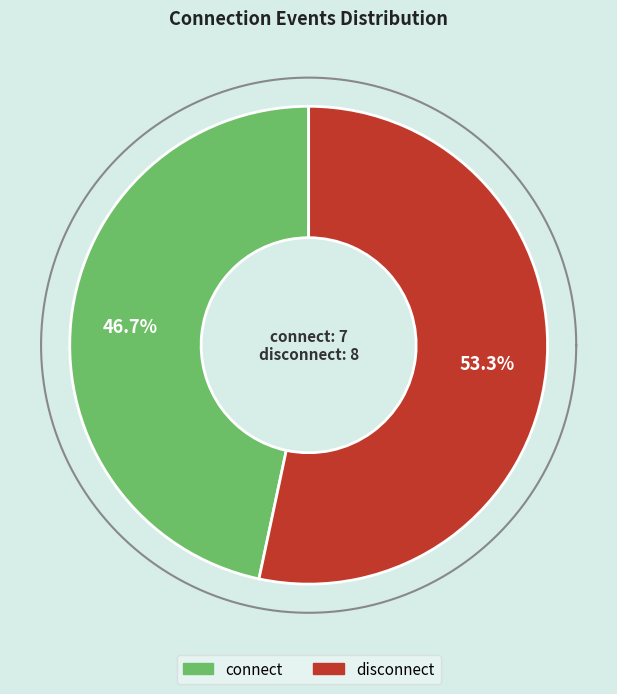

To the nearest percent, what is the combined percentage of connect and disconnect?

100%